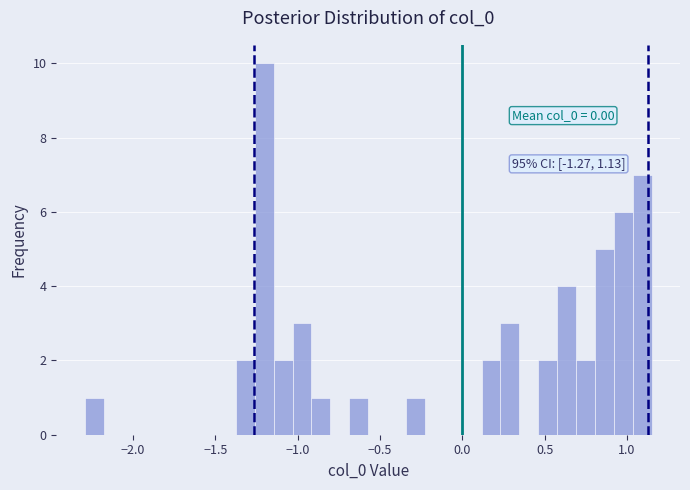

Around what value on the x-axis is the tallest bar? Give the approximate position of its centre, as read against the axis.

-1.20